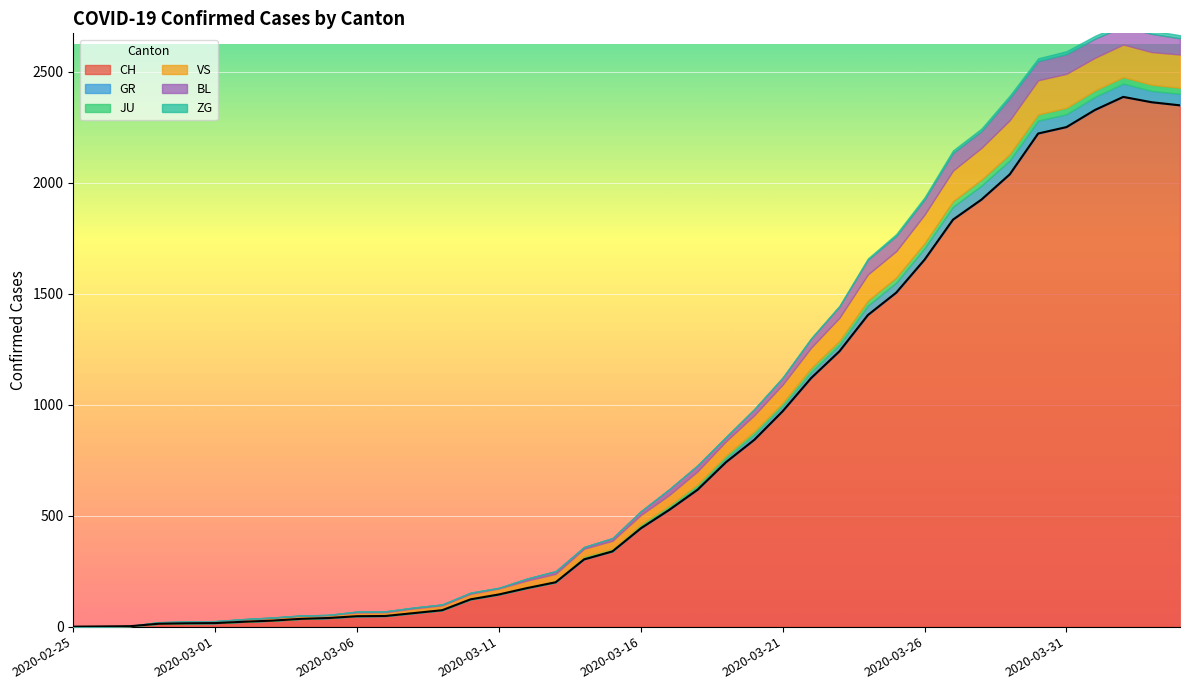

True or false: BL and ZG cross at least once.

False